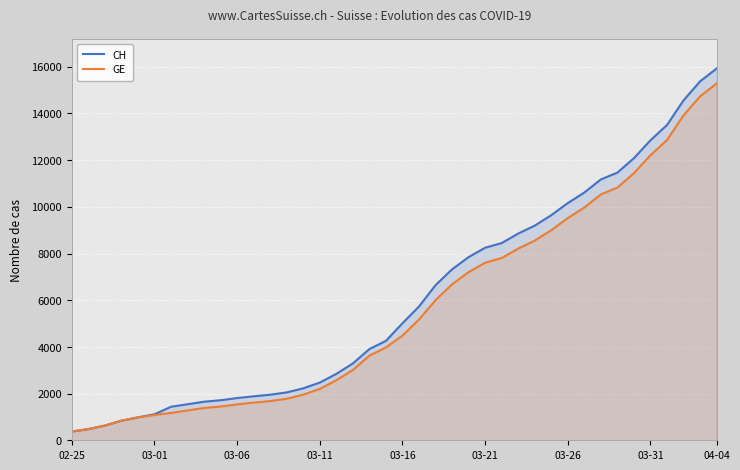

Which category has the lowest value across all series?

02-25